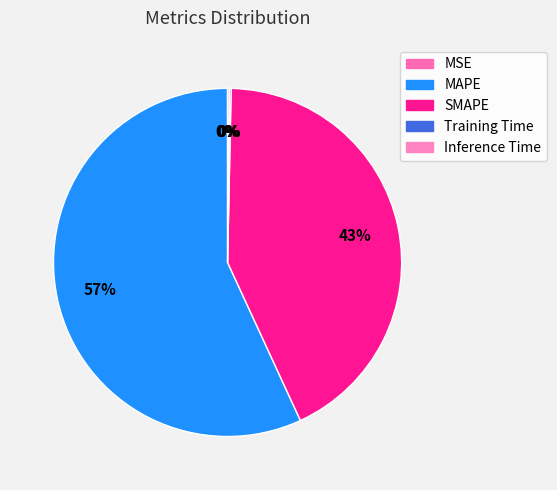

Which slice represents more than half of the pie?

MAPE